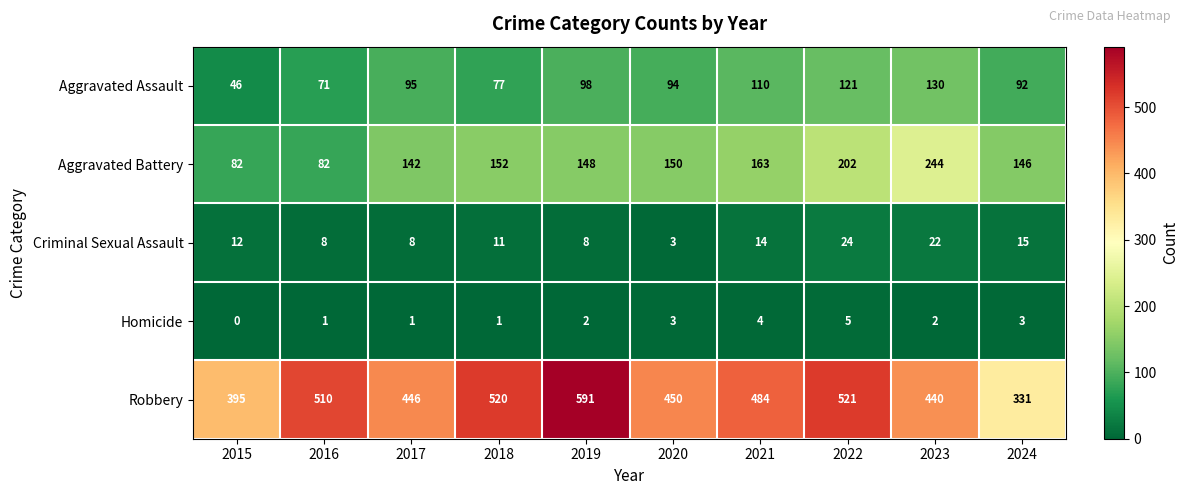

The value of Homicide at 2021 is 6. True or false?

False